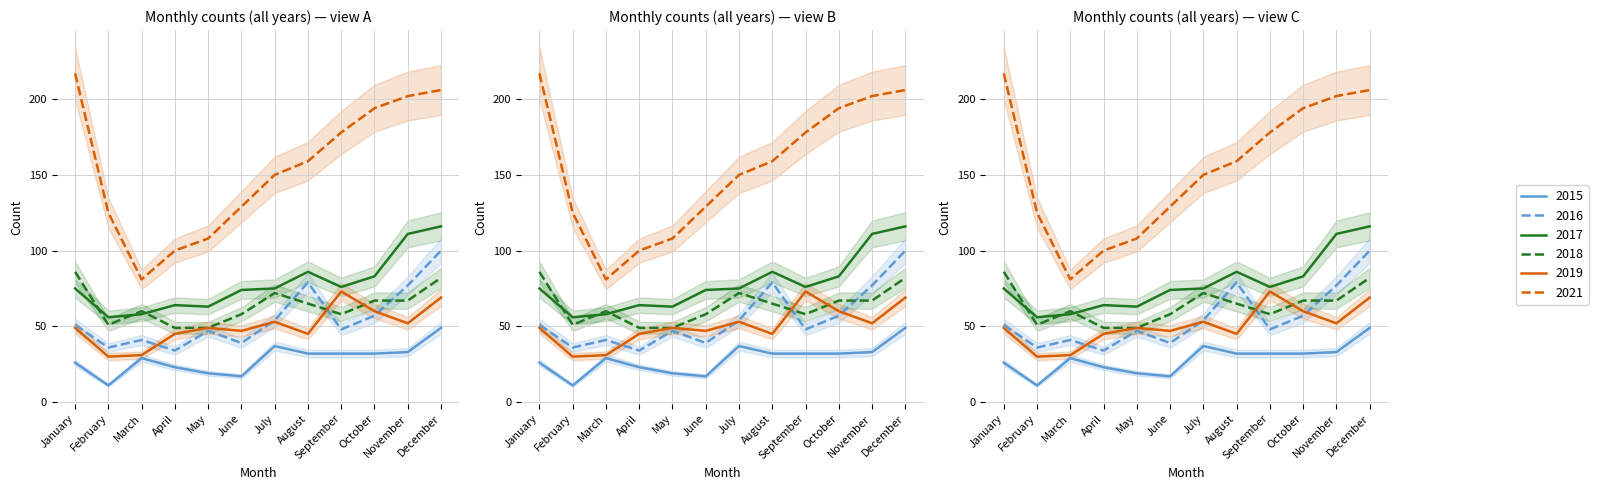

How many data points in 2018 are above 65?

5